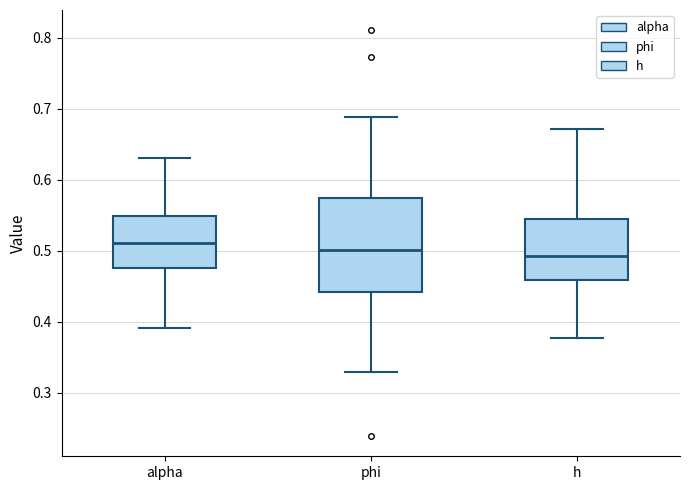

Comparing the boxes themselves (not the whiskers), which one is the tallest?

phi